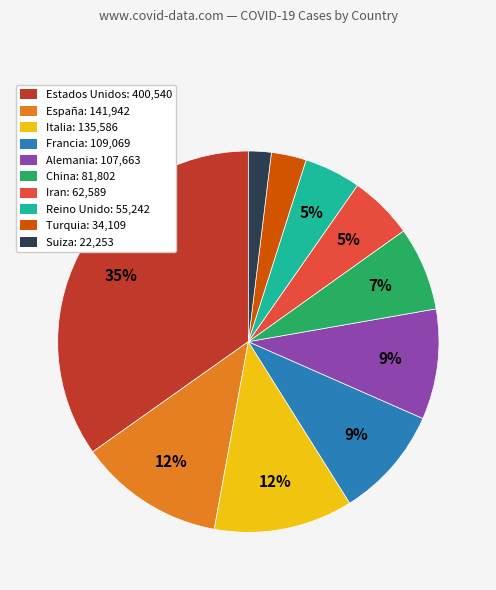

Is it true that China is 7% of the pie?

True